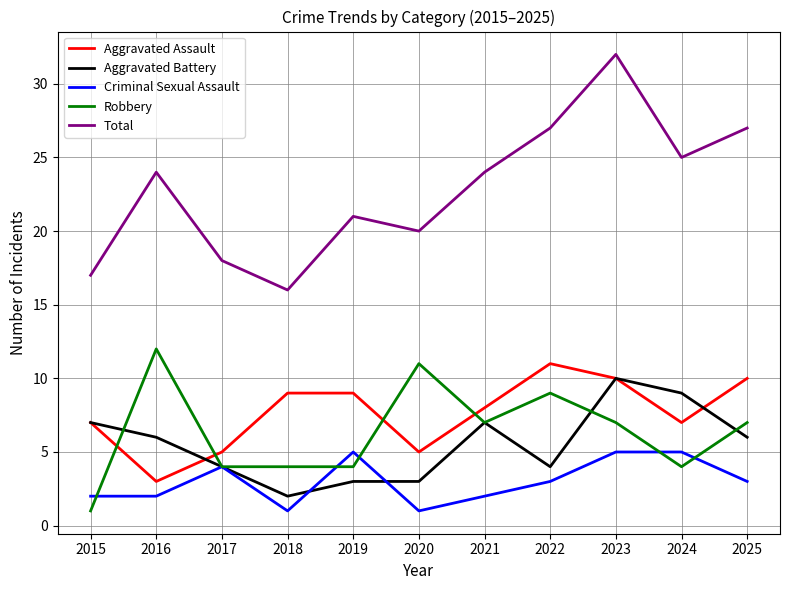

Which series ends up on top after the final intersection of Aggravated Assault and Robbery?

Aggravated Assault